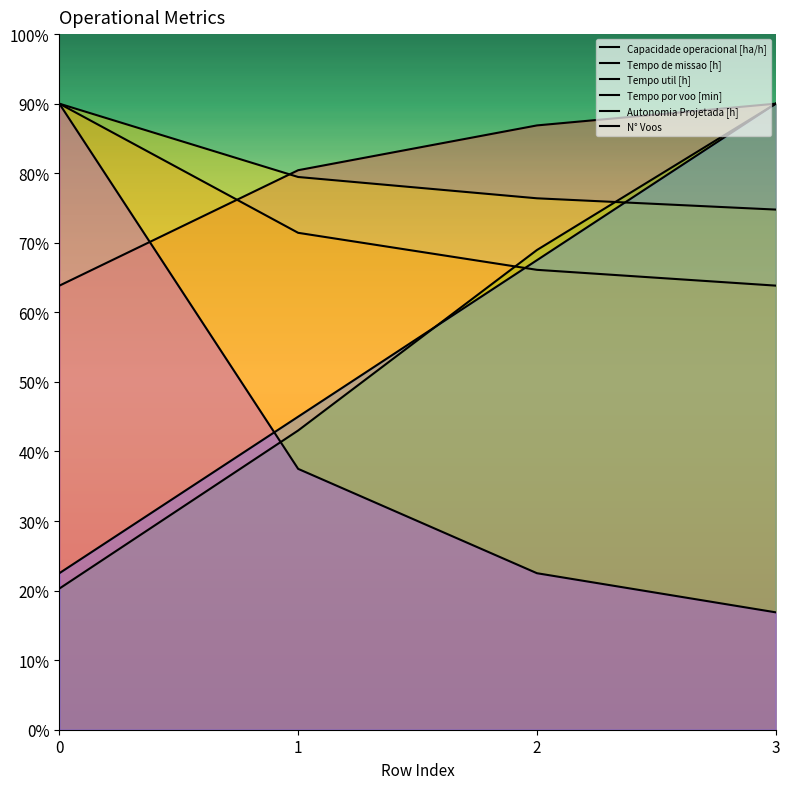

What is the average value of the Tempo util [h] series?

80.2